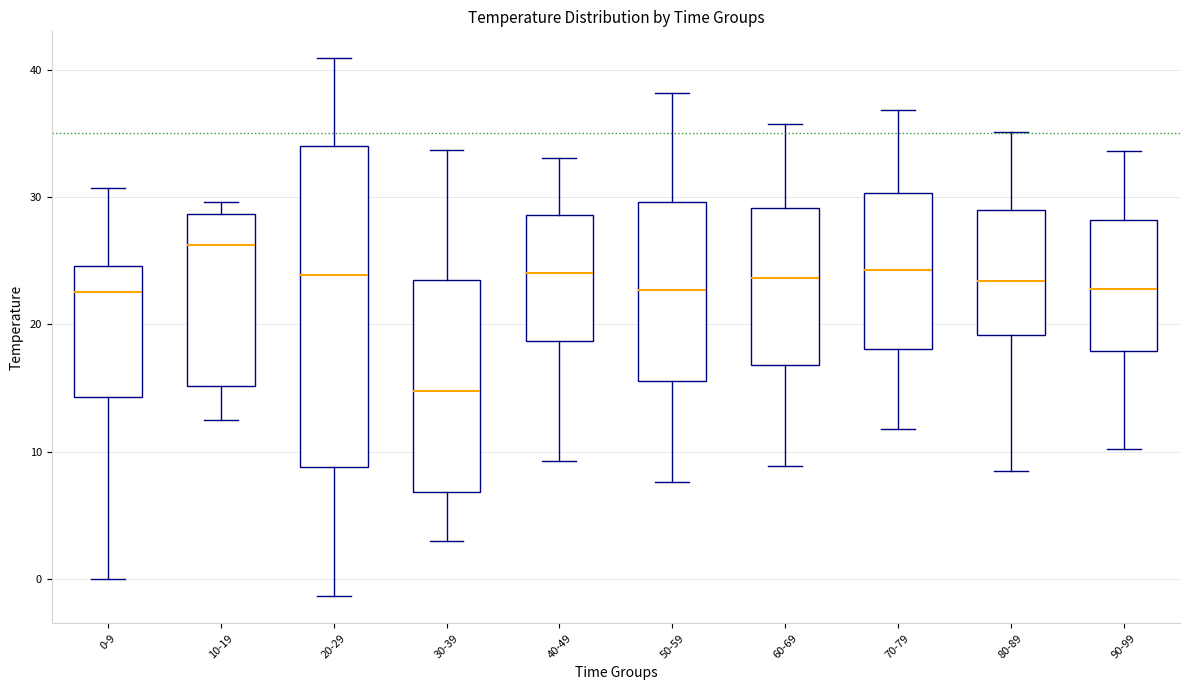

Which box has the lowest median line?

30-39